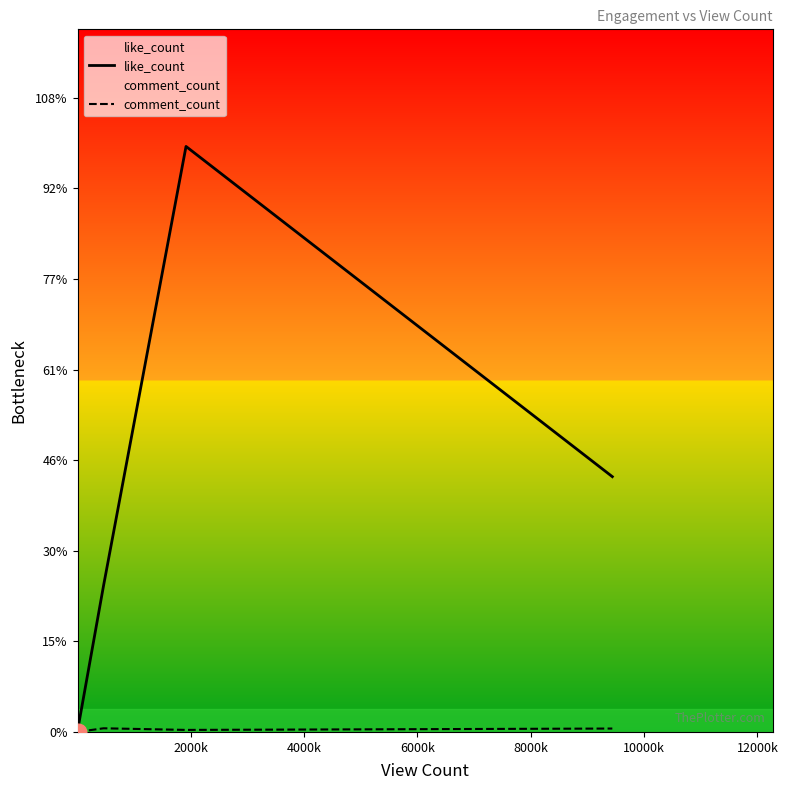

The like_count series shows 50460 at 6000k. True or false?

False